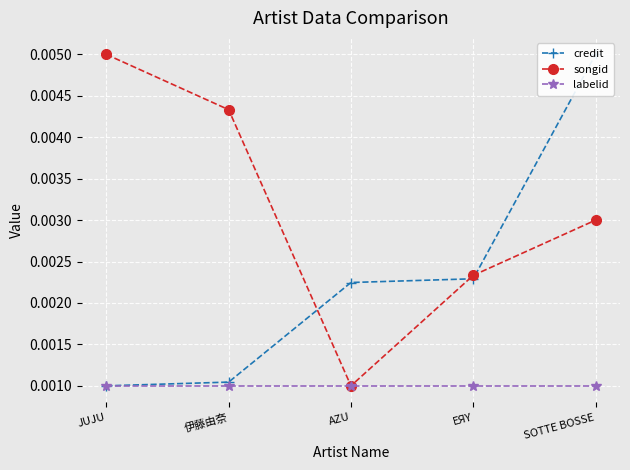

Rank the series by their maximum value, from highest to lowest.

credit, songid, labelid